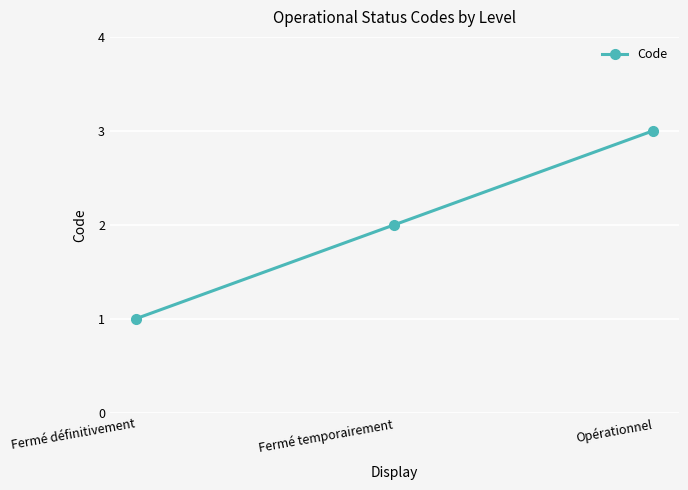

What is the difference between the maximum and second lowest values?

1